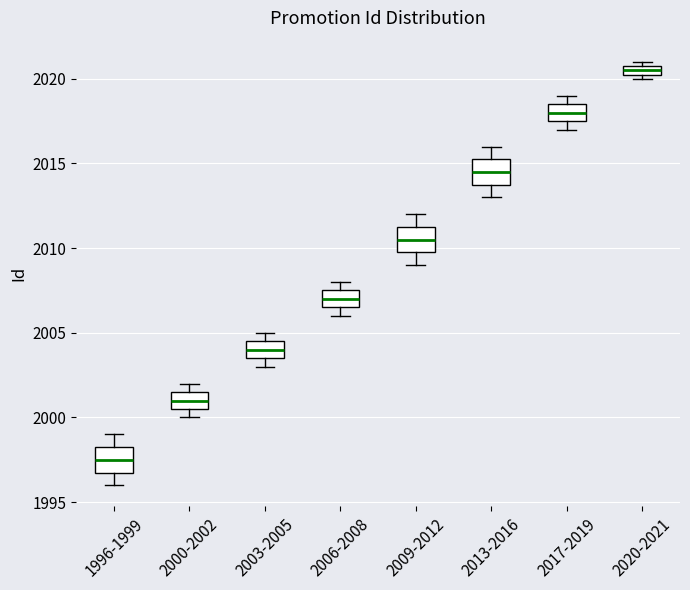

Which box has the highest median line?

2020-2021